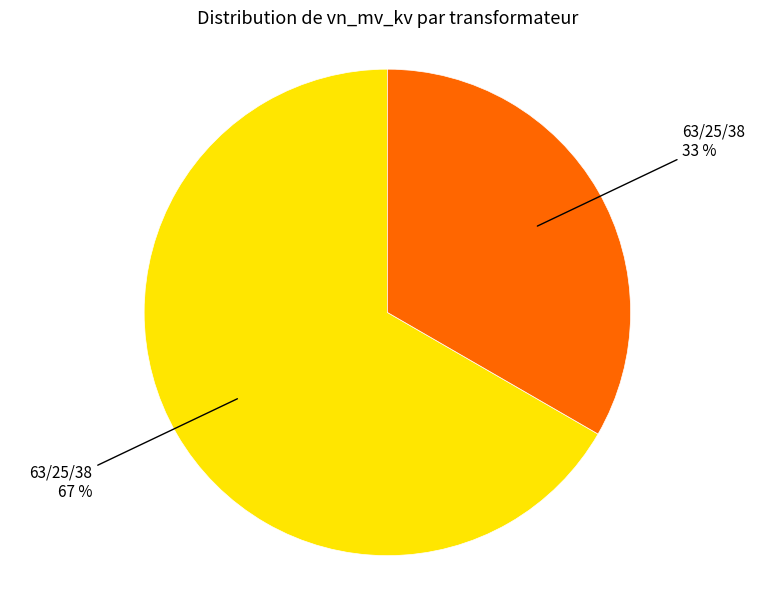

Does any single category account for the majority?

Yes